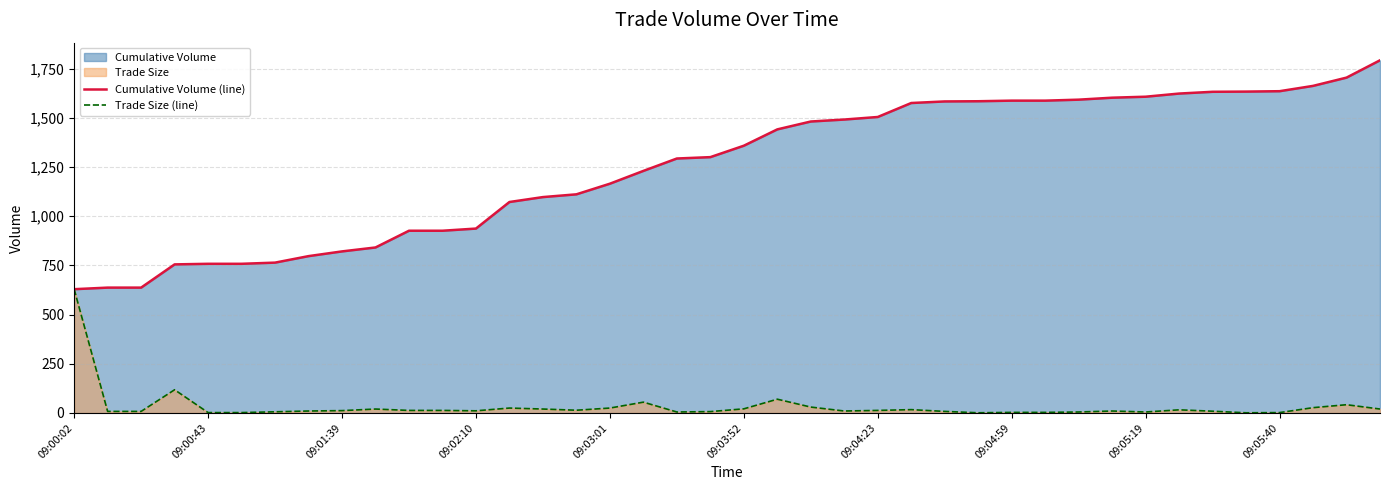

What is the total value across all series at 09:01:39?

833